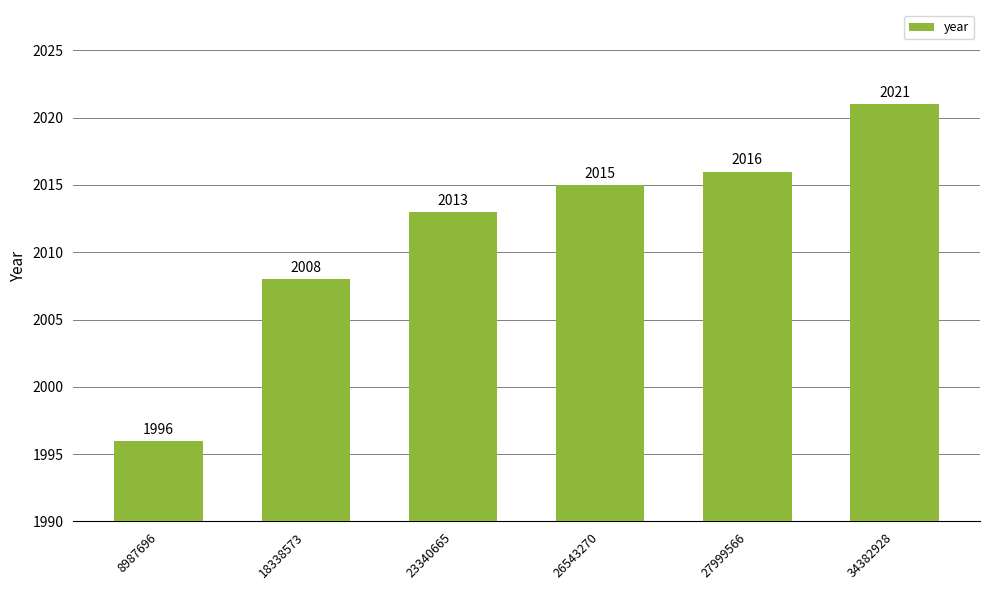

What is the smallest value displayed?

1996